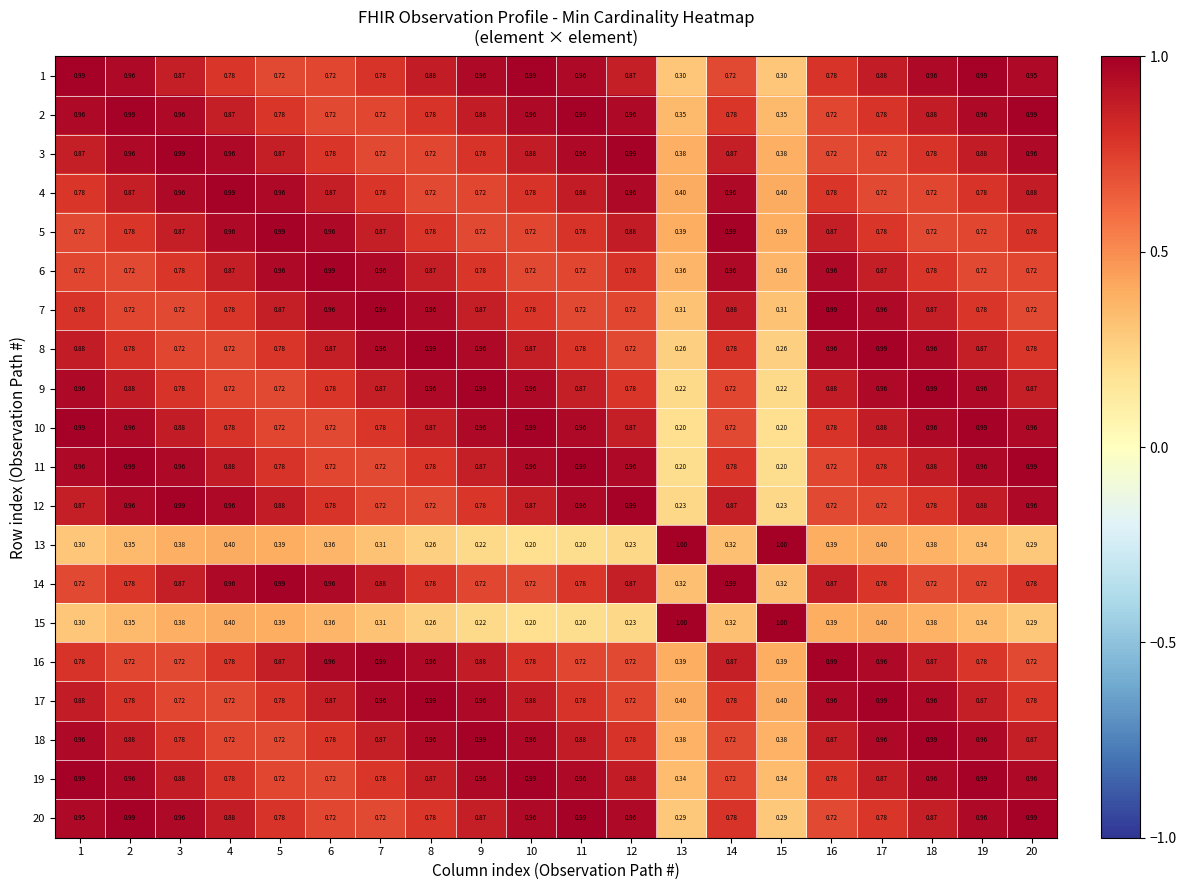

Is the value of 15 at 16 greater than the value of 16 at 7?

No